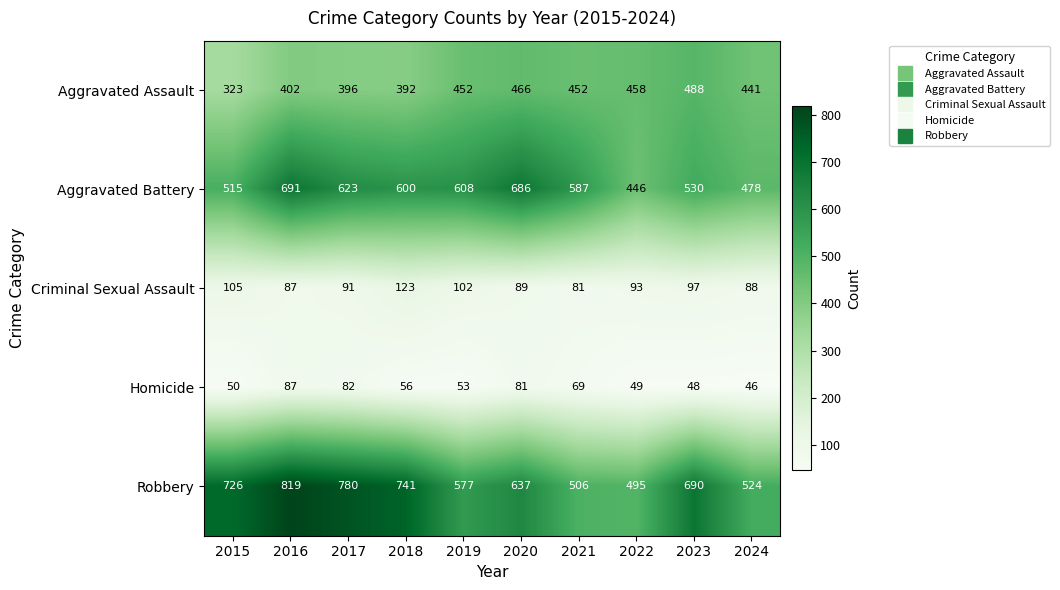

Which series changed the most between 2017 and 2020?

Robbery